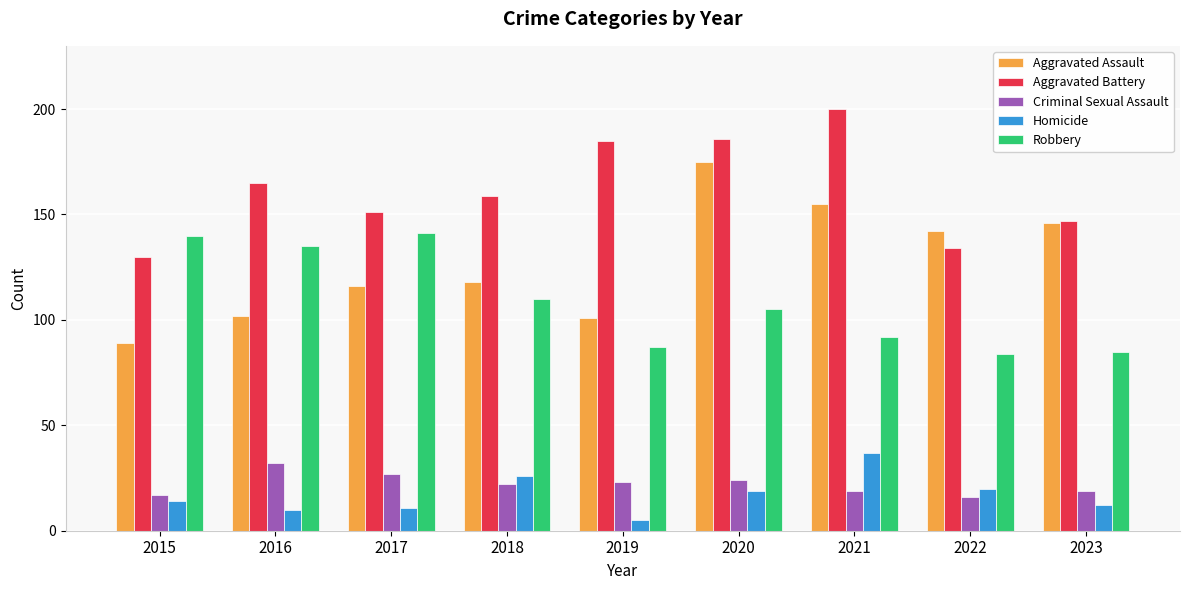

What is the average value of the Criminal Sexual Assault series?

22